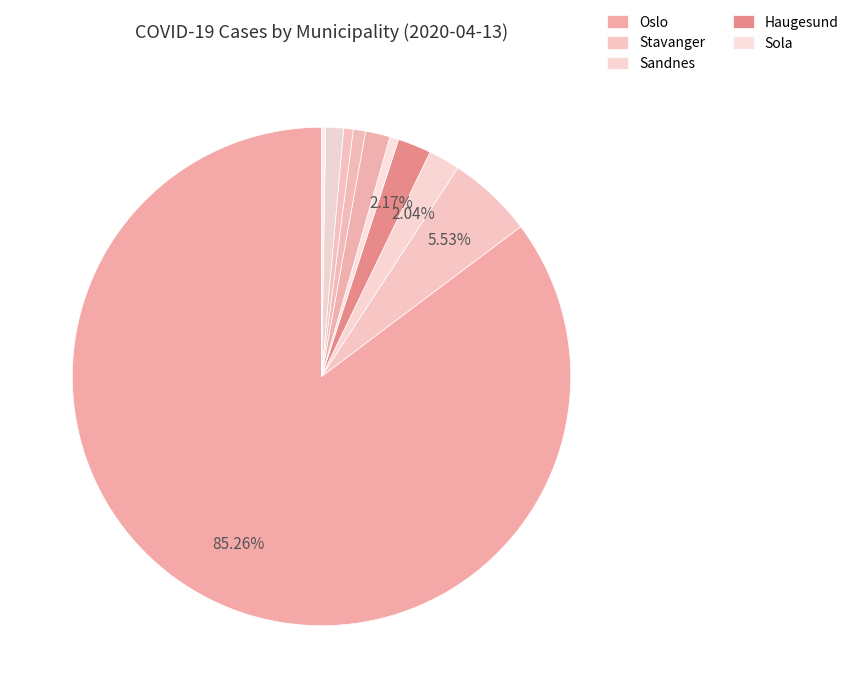

Which slice is the largest?

Oslo